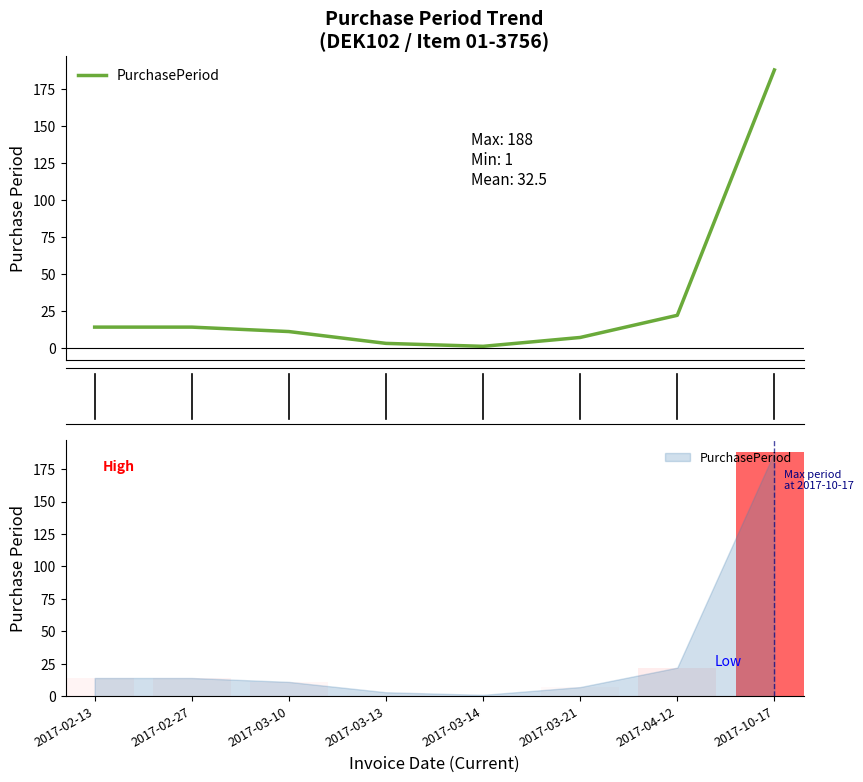

What is the sum of the values at 2017-02-13 and 2017-10-17?

202